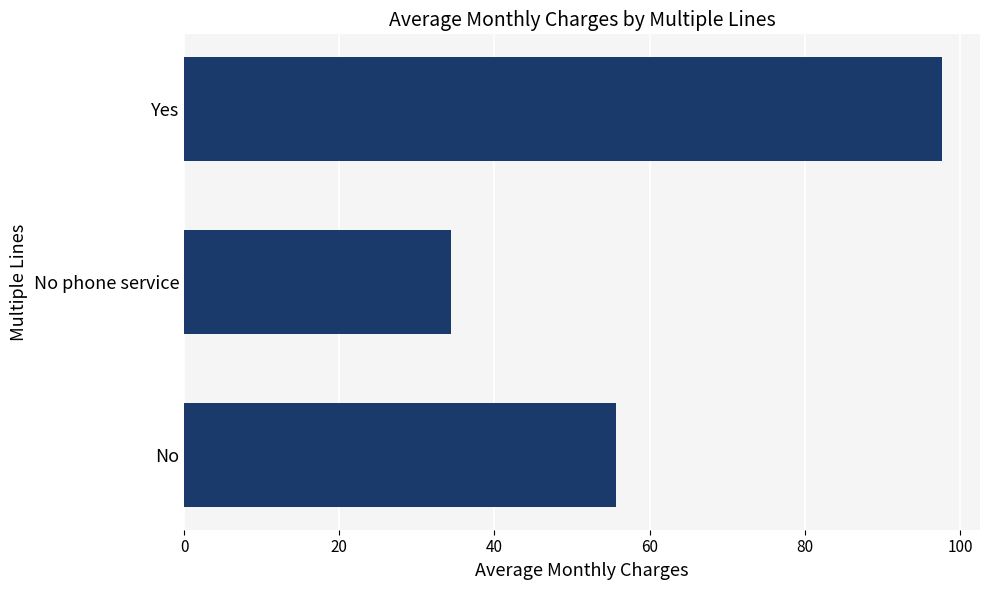

List the labels in order of value, largest first.

Yes, No, No phone service